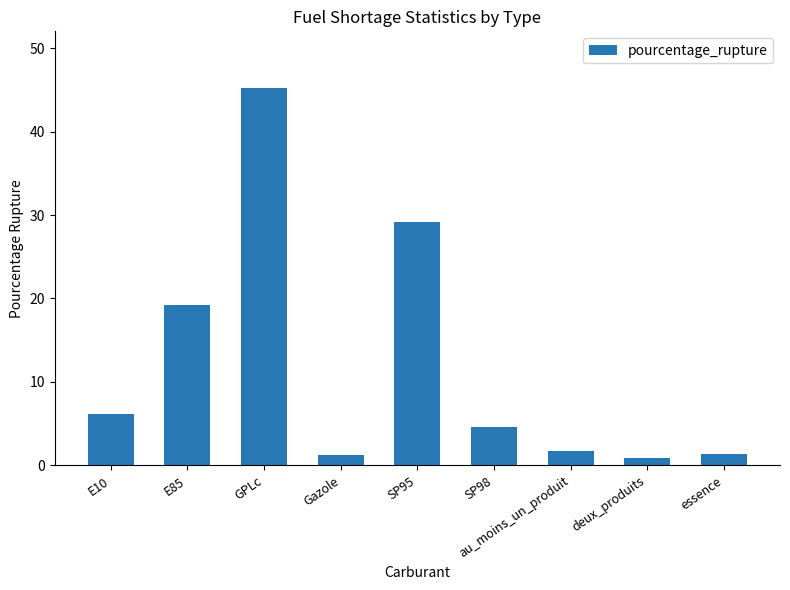

Which category has the highest value across all series?

GPLc